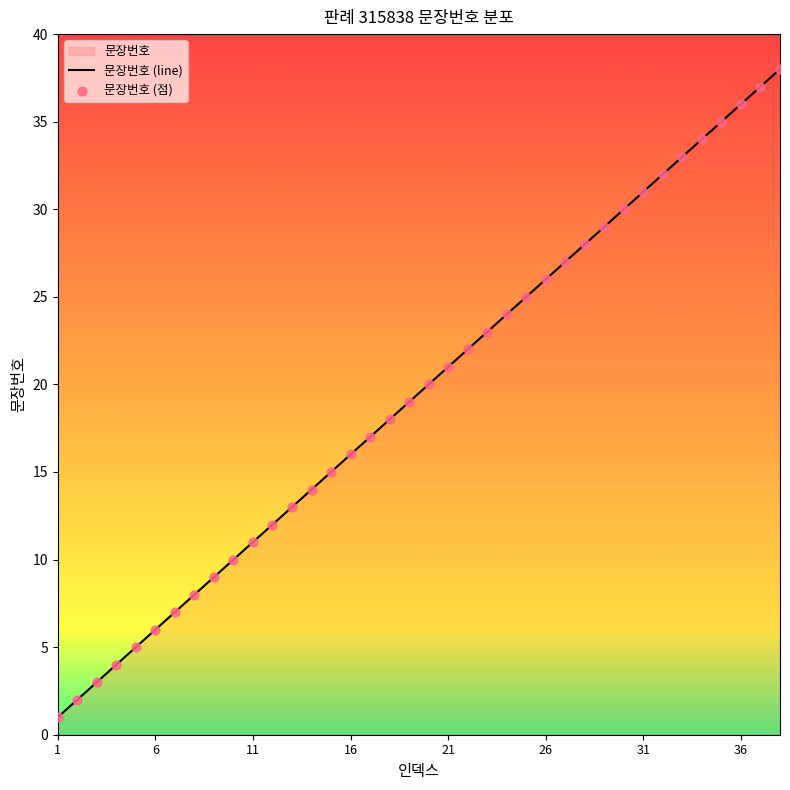

Which has a higher value, 27 or 22?

27